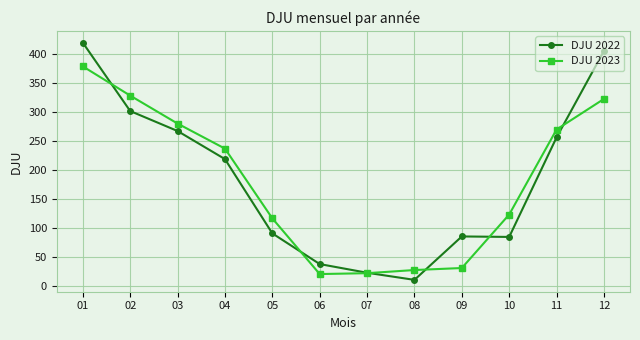

How many data points in DJU 2023 are above 236?

6